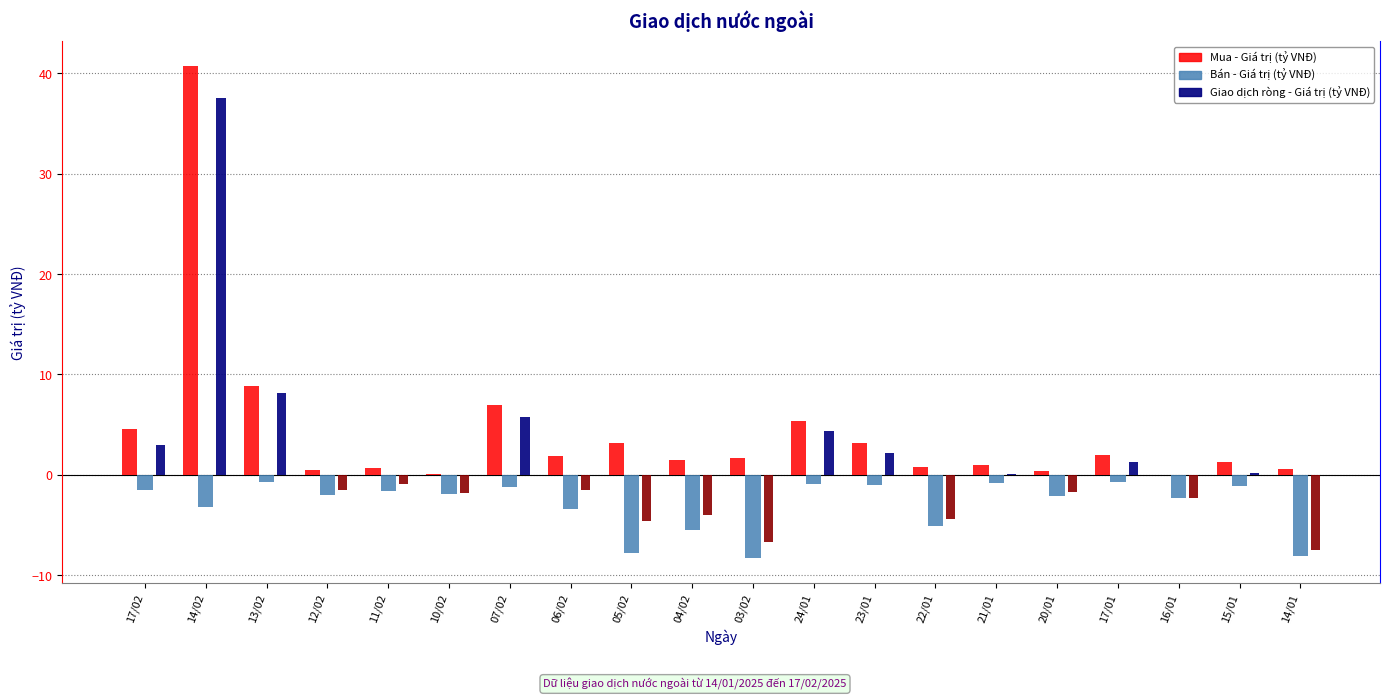

Where does the Bán - Giá trị (tỷ VNĐ) series first go above -1?

13/02